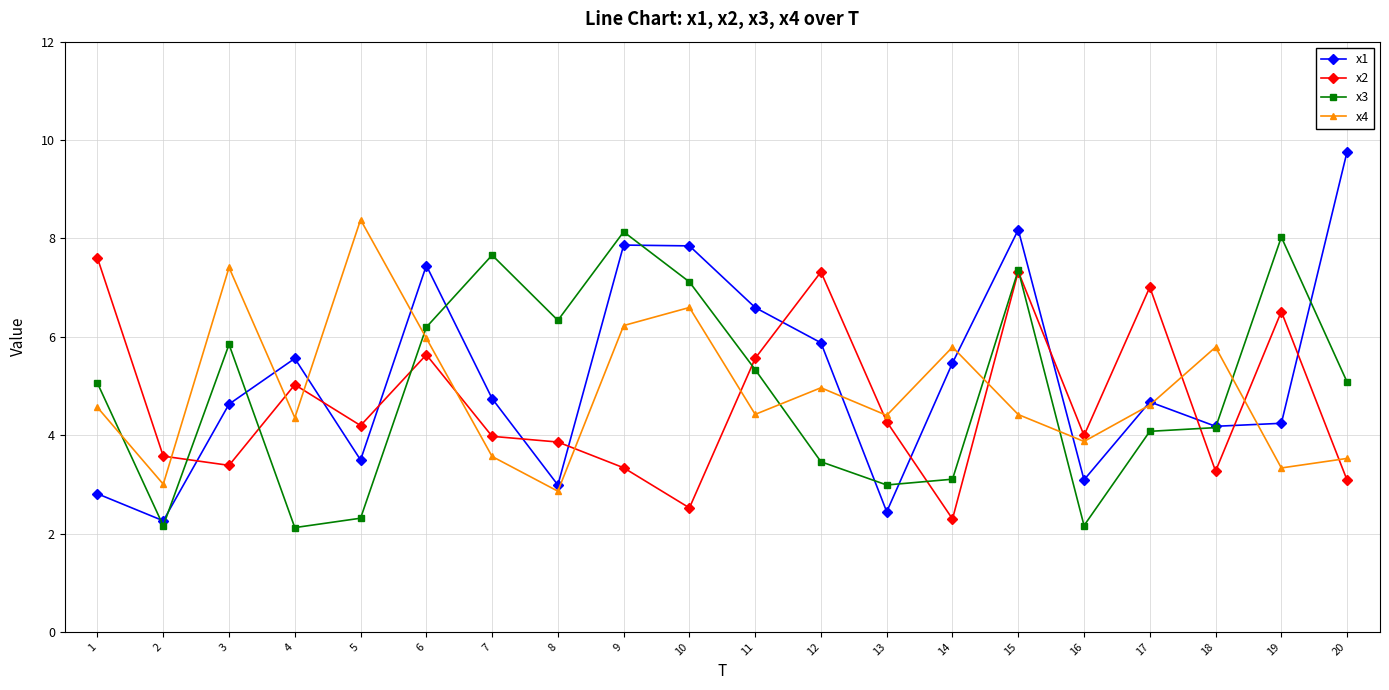

What is the sum of the x3 values at 1 and 4?

7.2